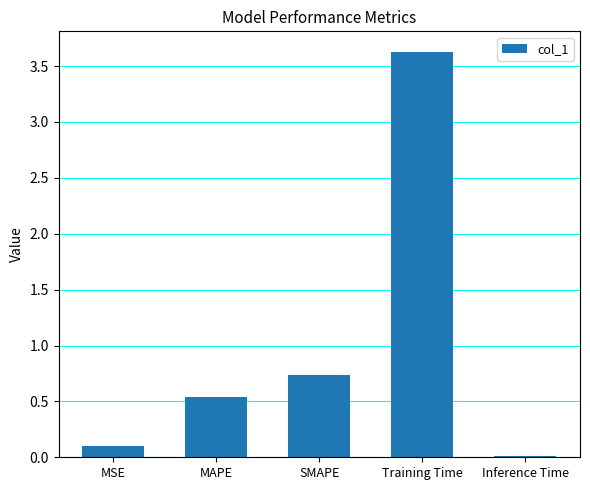

True or false: the data shows 1.4 at Training Time.

False